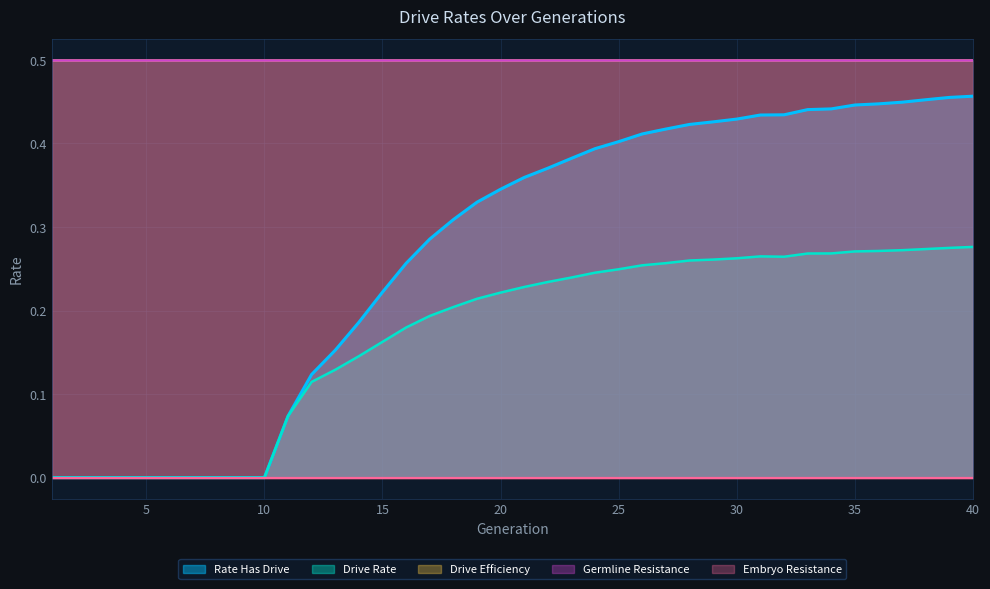

At which category is the sum across all series the highest?

40